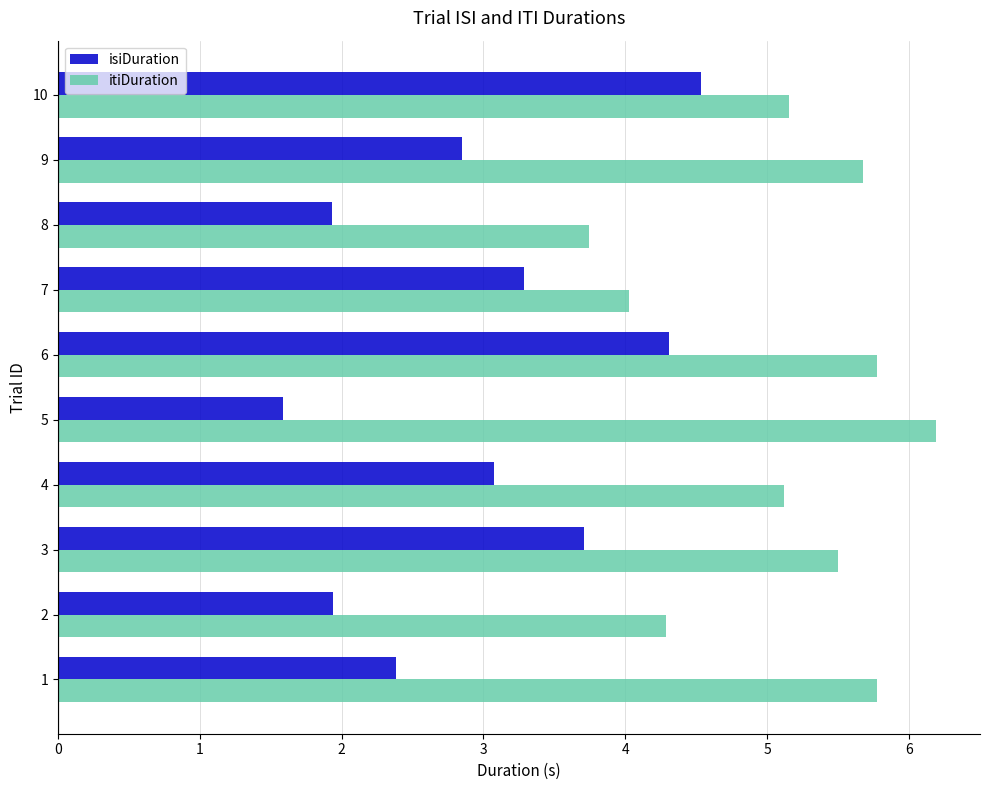

Which series has the largest range (max minus min)?

isiDuration